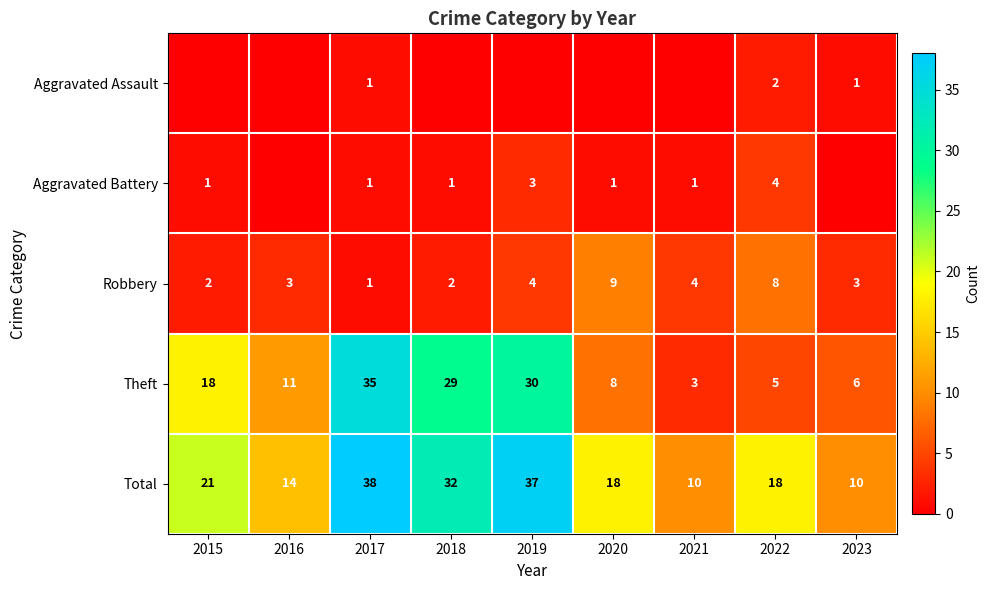

What is the lowest value of the Total series?

10